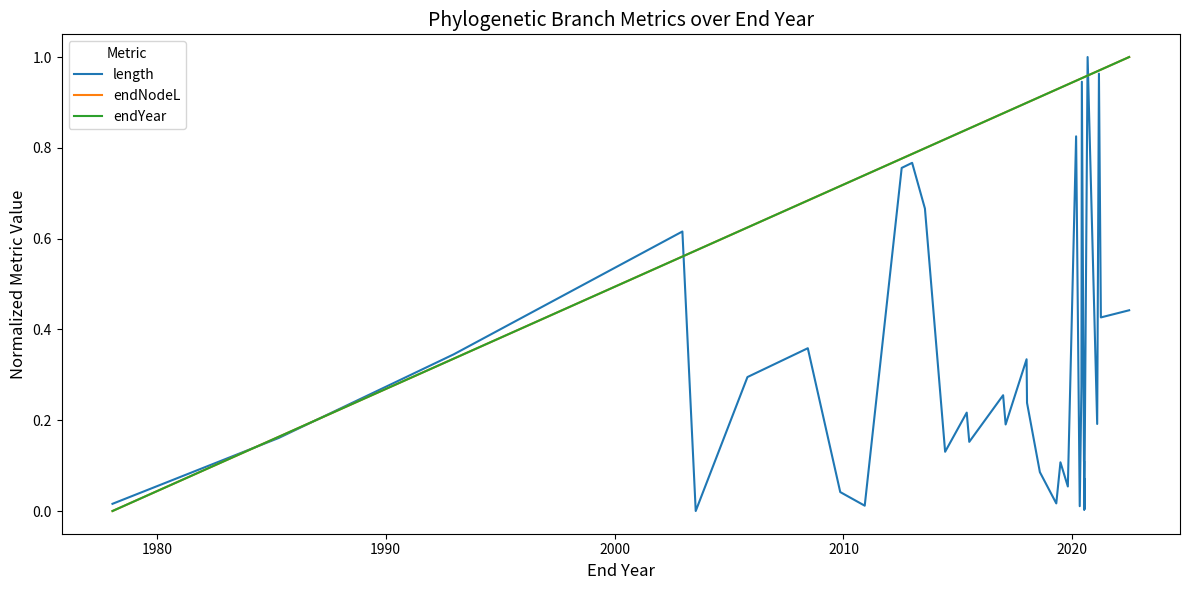

True or false: endNodeL has a value of 0.8 at 2020.

False